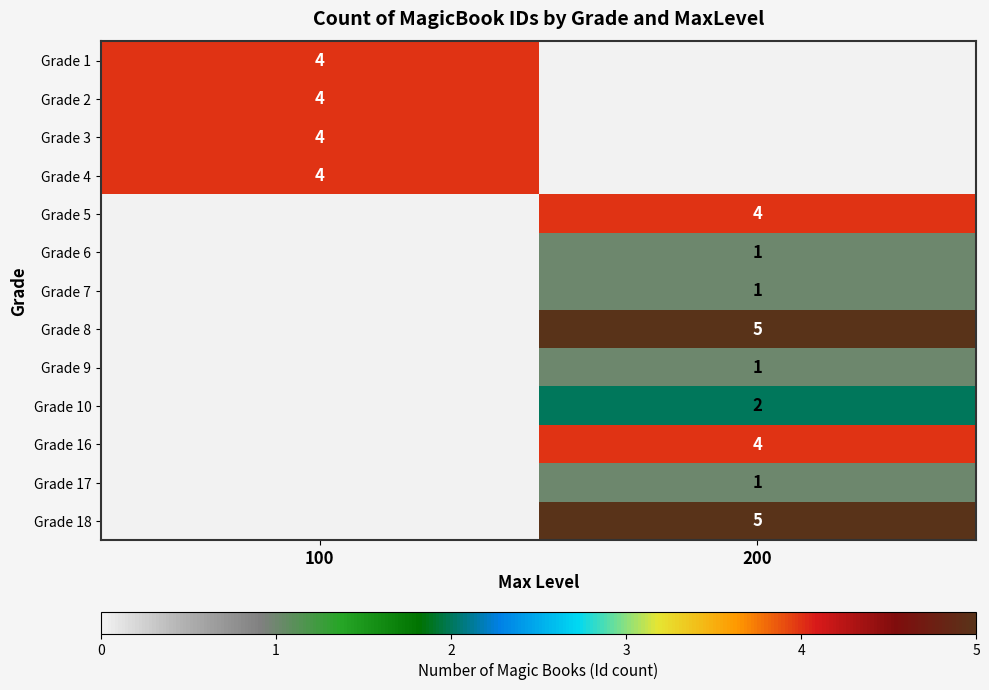

True or false: Grade 7 has a value of 1 at 200.

True